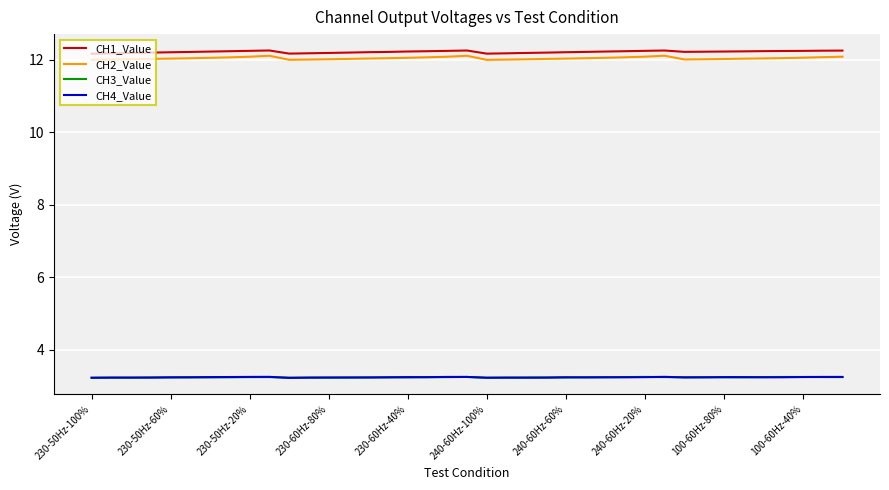

What is the highest value of the CH3_Value series?

3.2